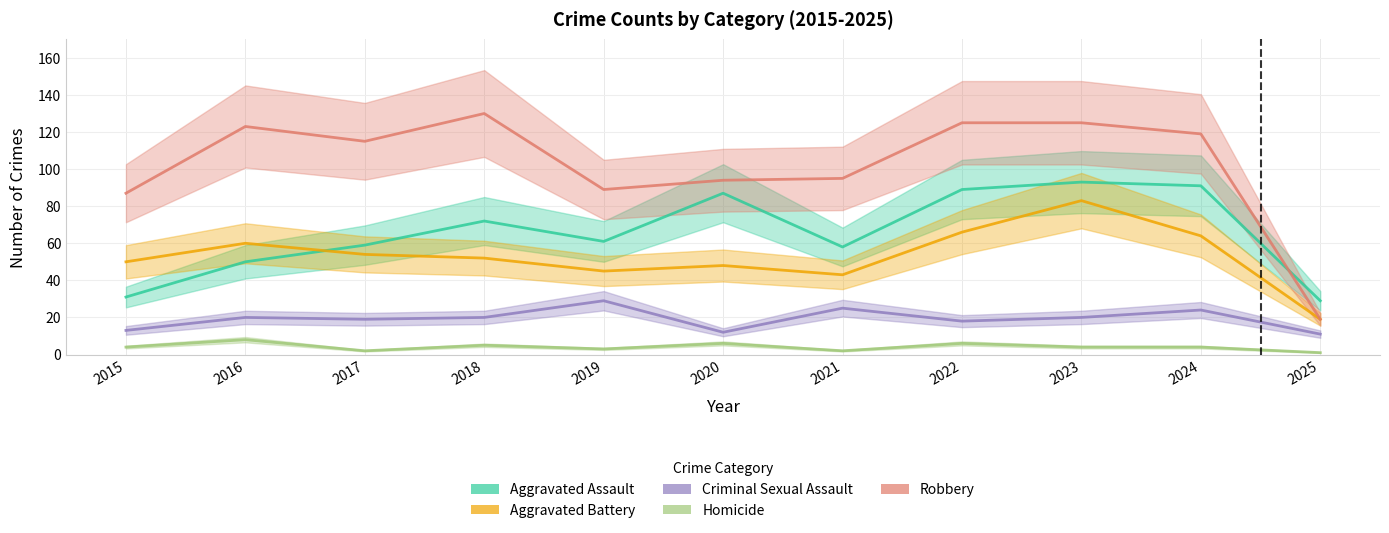

True or false: Robbery and Homicide intersect in this chart.

False